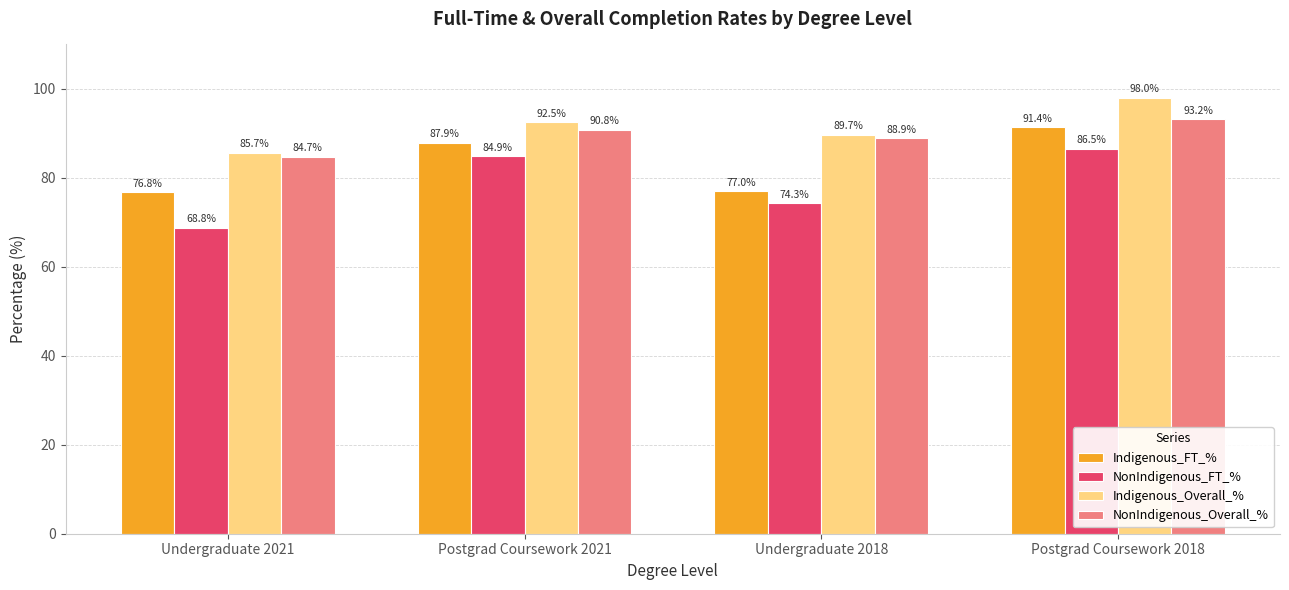

Rank the categories by Indigenous_Overall_% value from highest to lowest.

Postgrad Coursework 2018, Postgrad Coursework 2021, Undergraduate 2018, Undergraduate 2021